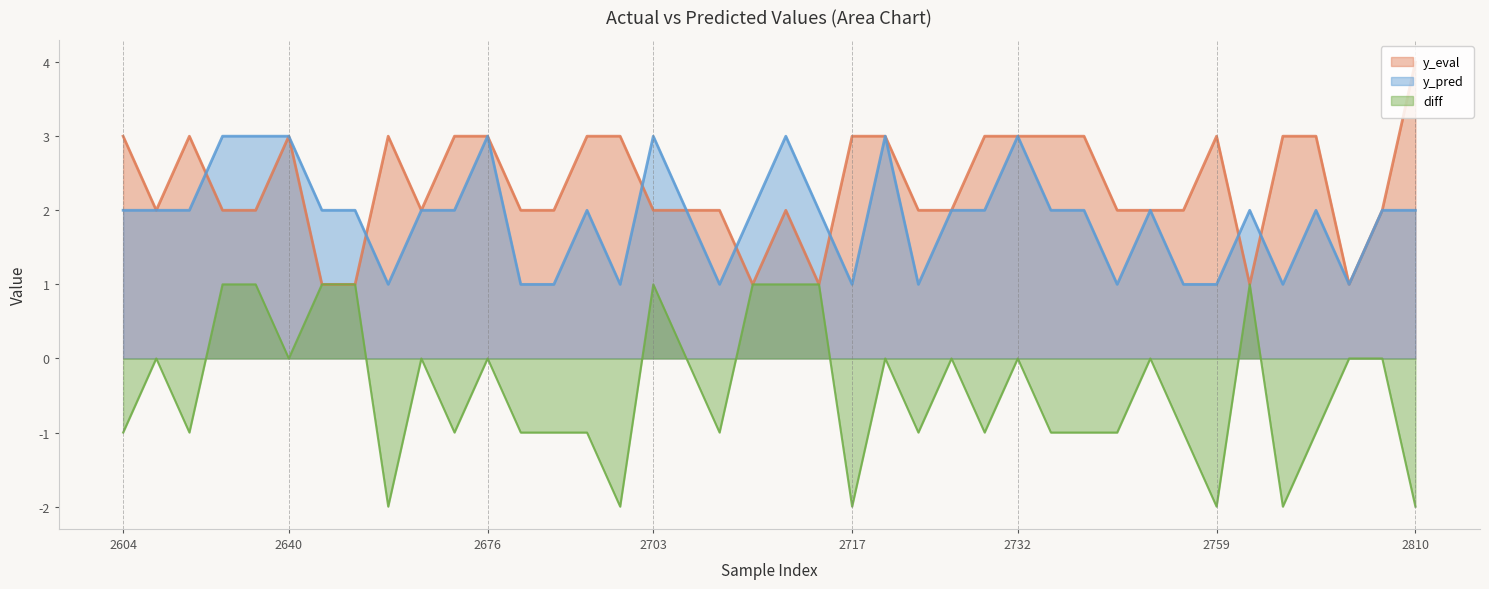

Which series has the largest range (max minus min)?

y_eval